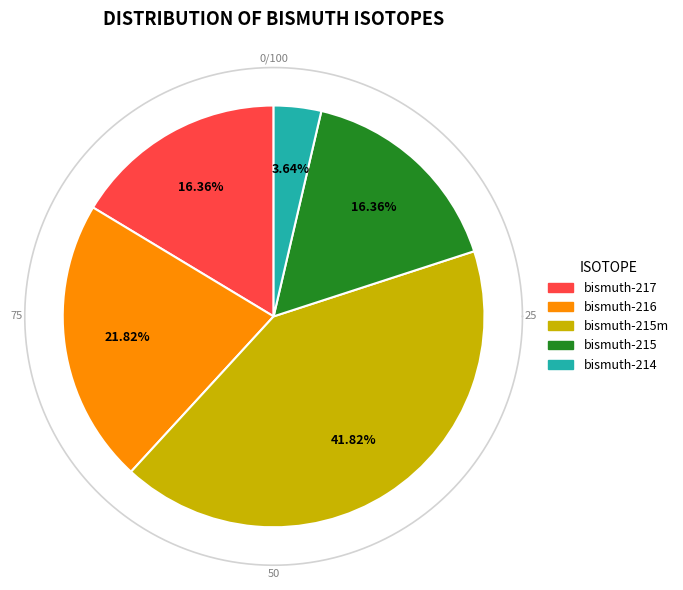

Between bismuth-215m and bismuth-215, which is larger?

bismuth-215m